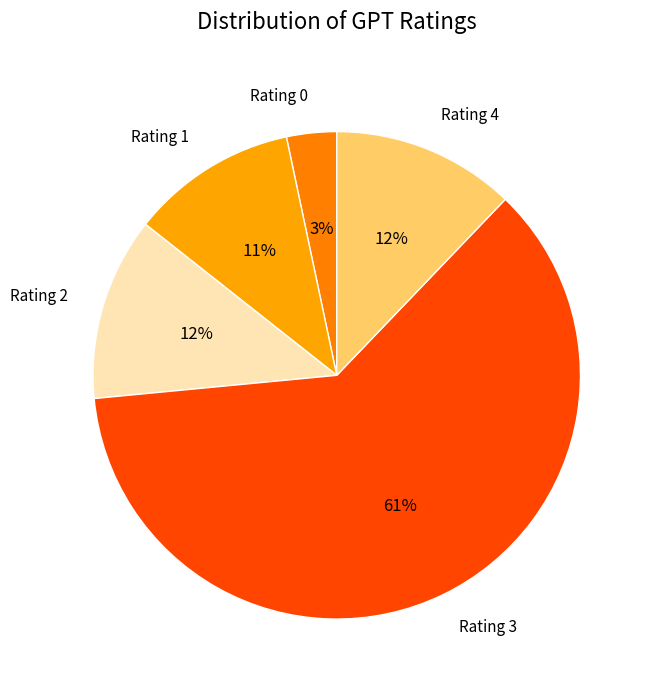

Between Rating 0 and Rating 2, which is larger?

Rating 2